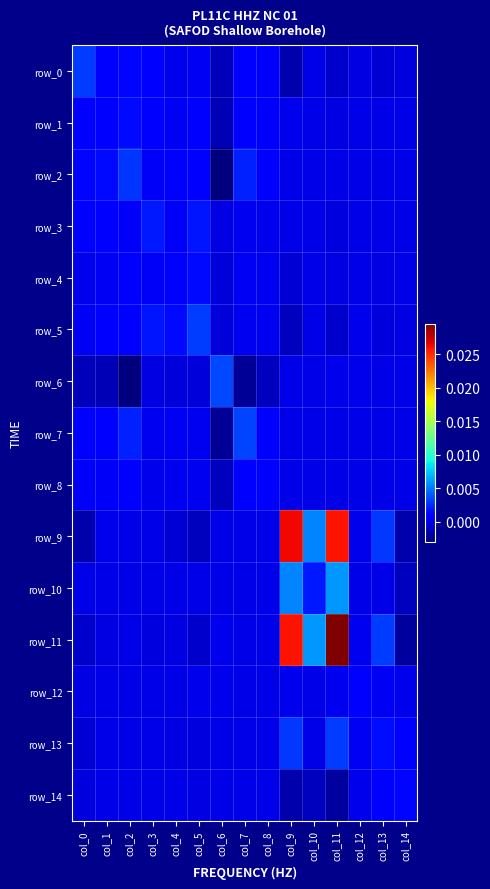

At which category is the sum across all series the highest?

col_11